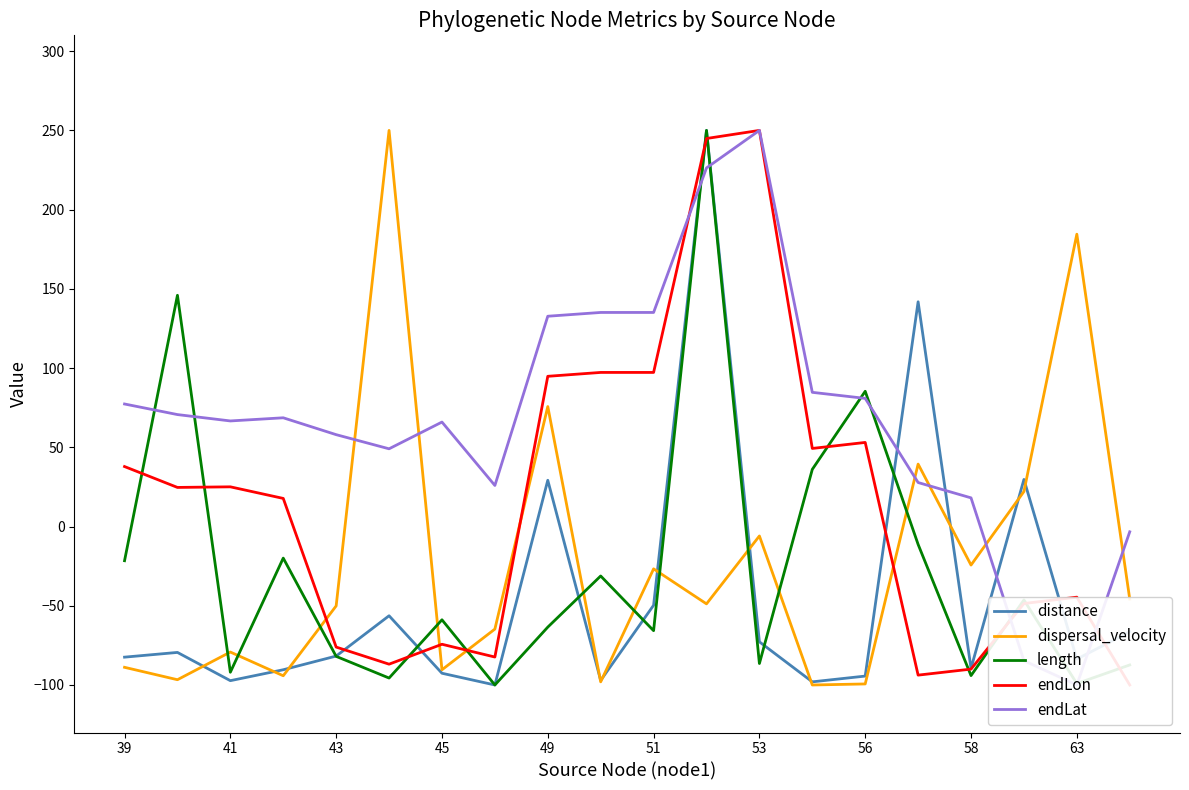

Rank the series by their maximum value, from highest to lowest.

distance, dispersal_velocity, length, endLon, endLat